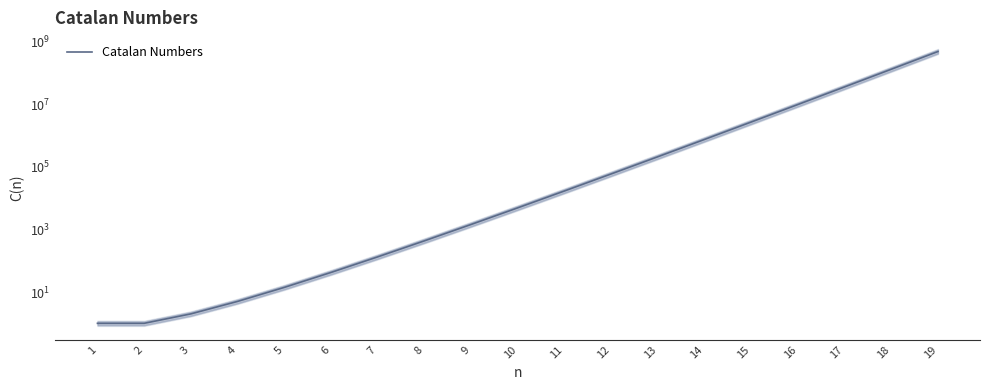

At which label is the value closest to 238819350?

18